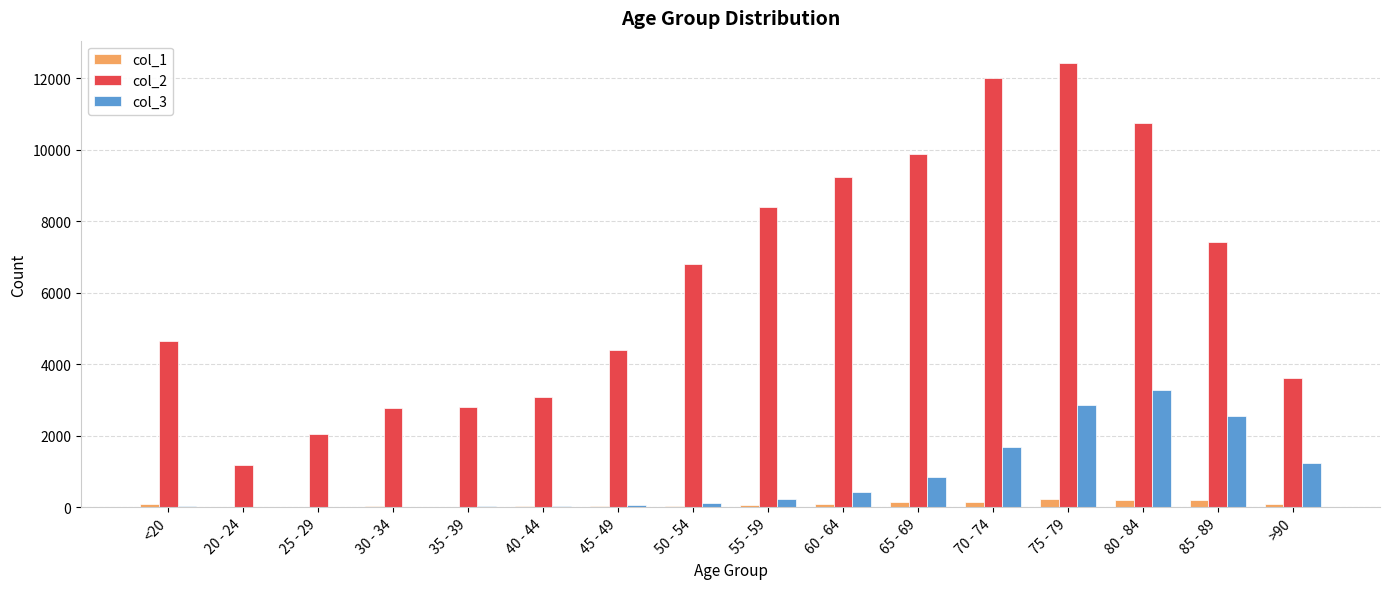

What are all the series names shown in the legend?

col_1, col_2, col_3